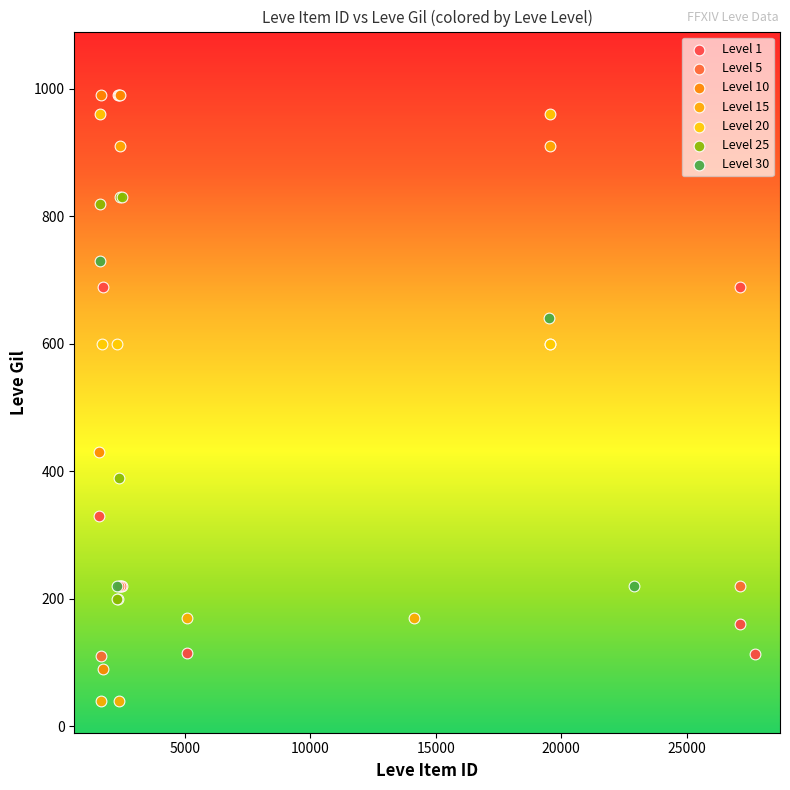

Which series reaches the minimum Y coordinate?

Level 15